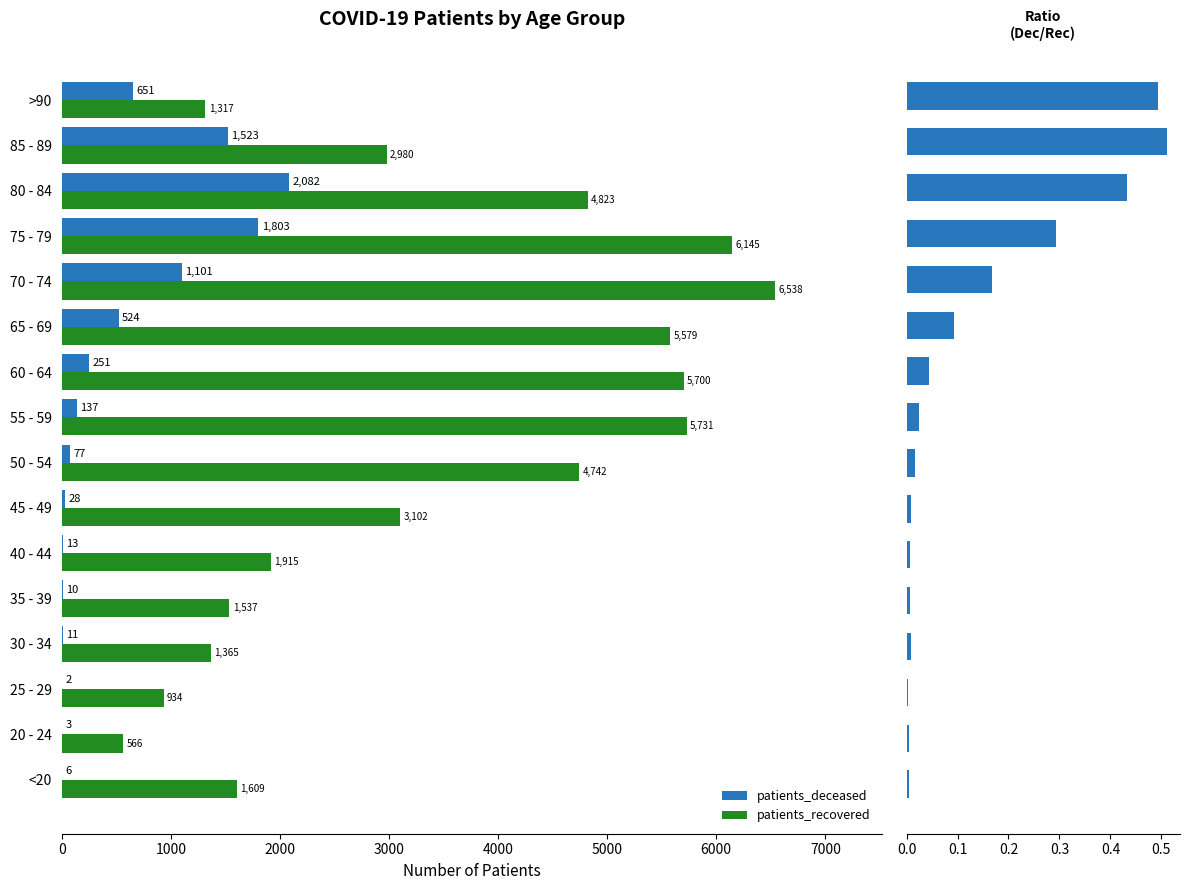

What value does the deceased/recovered ratio series have at 14?

0.5